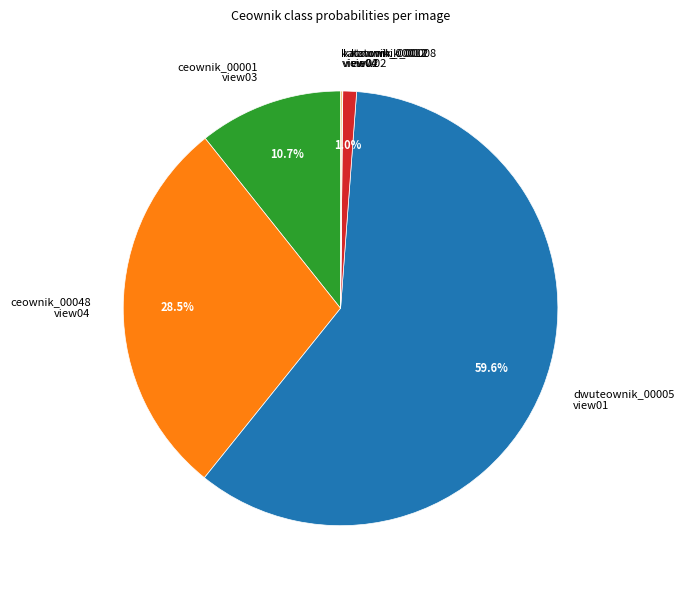

Is there any slice that represents more than half of the pie?

Yes